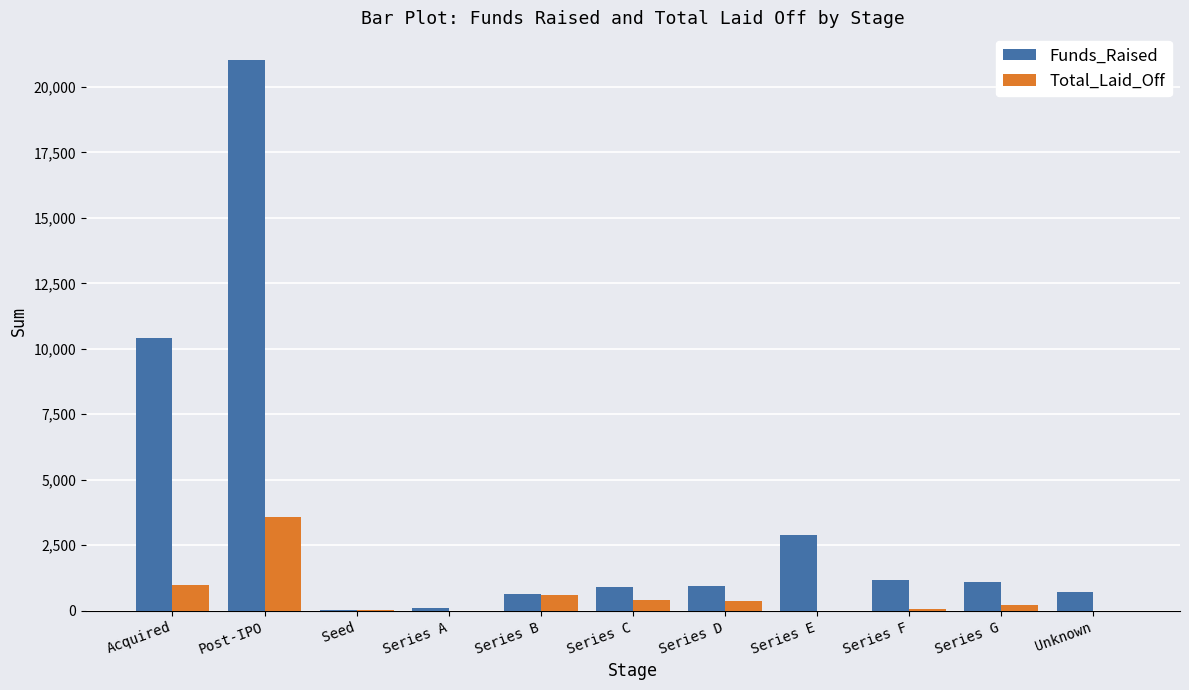

What is the average value of the Funds_Raised series?

3624